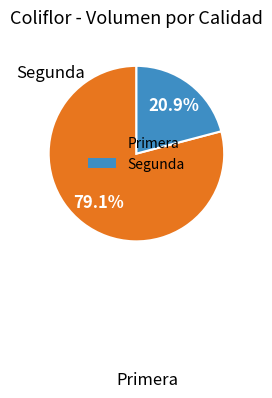

Combined, do Segunda and Primera account for over 50%?

Yes